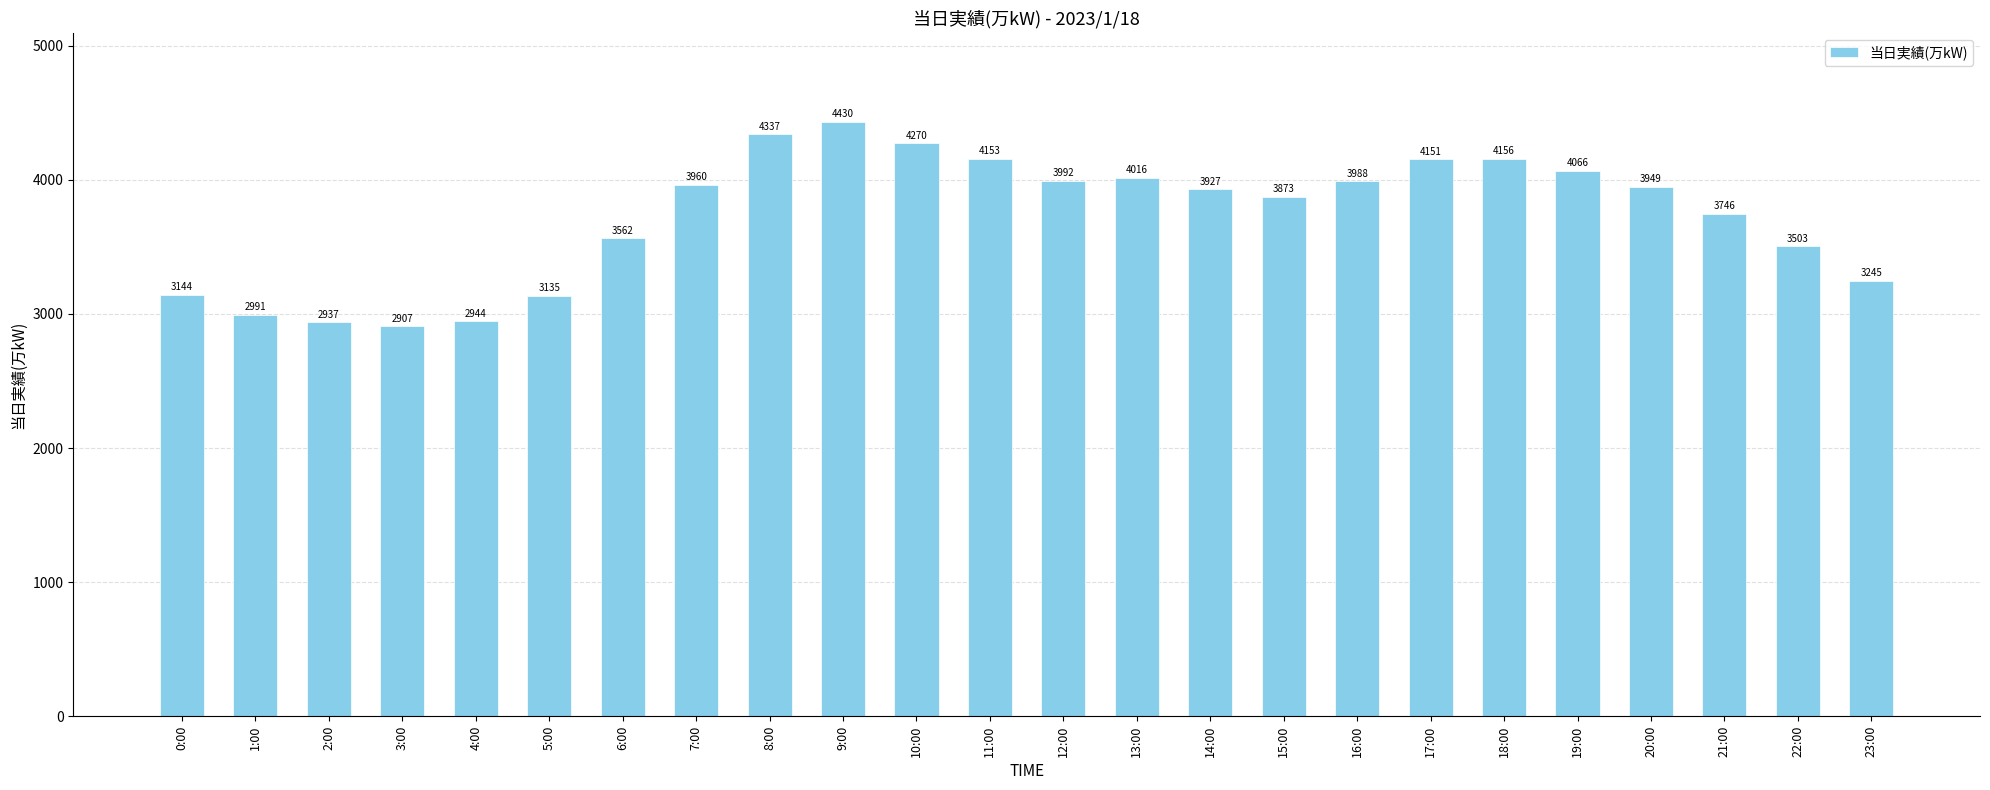

What is the difference between the maximum and minimum values?

1523